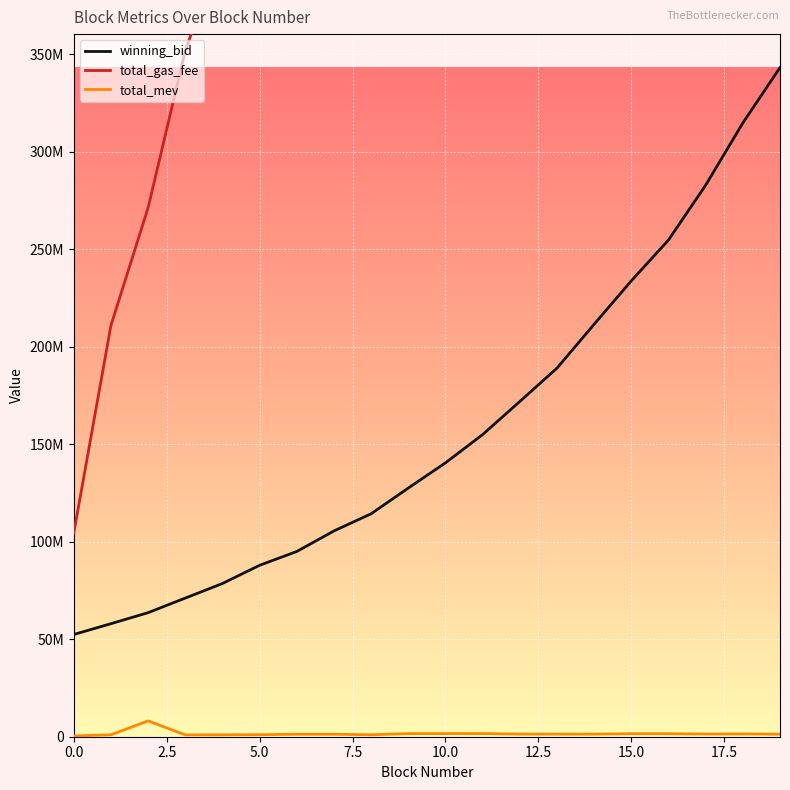

Read the total_gas_fee value at 0.0.

104482005.0